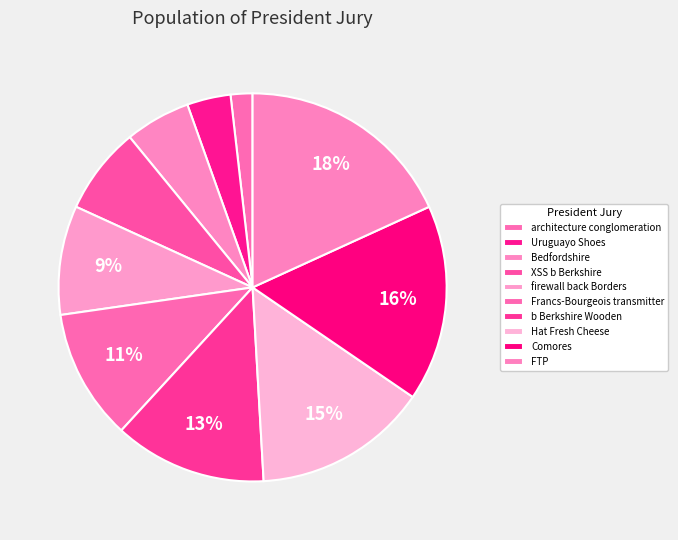

To the nearest percent, what is the difference between the largest and smallest slice percentages?

16%